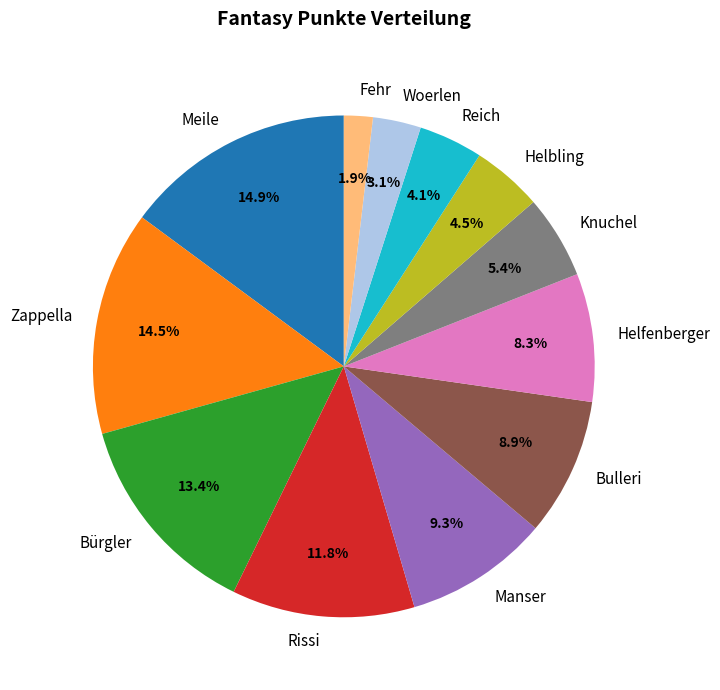

To the nearest percent, what is the average slice percentage?

8%